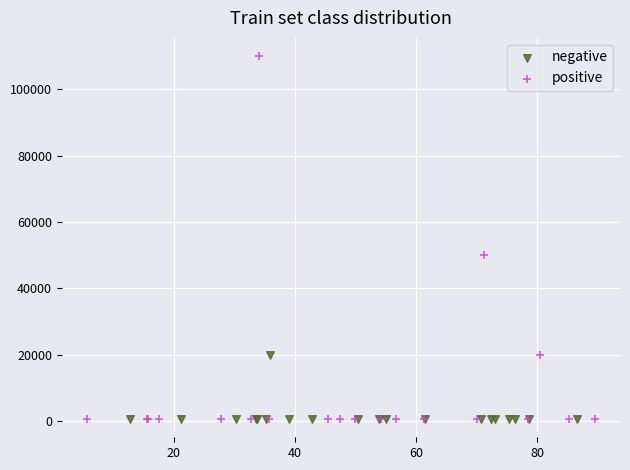

Which series contains the highest Y value?

positive